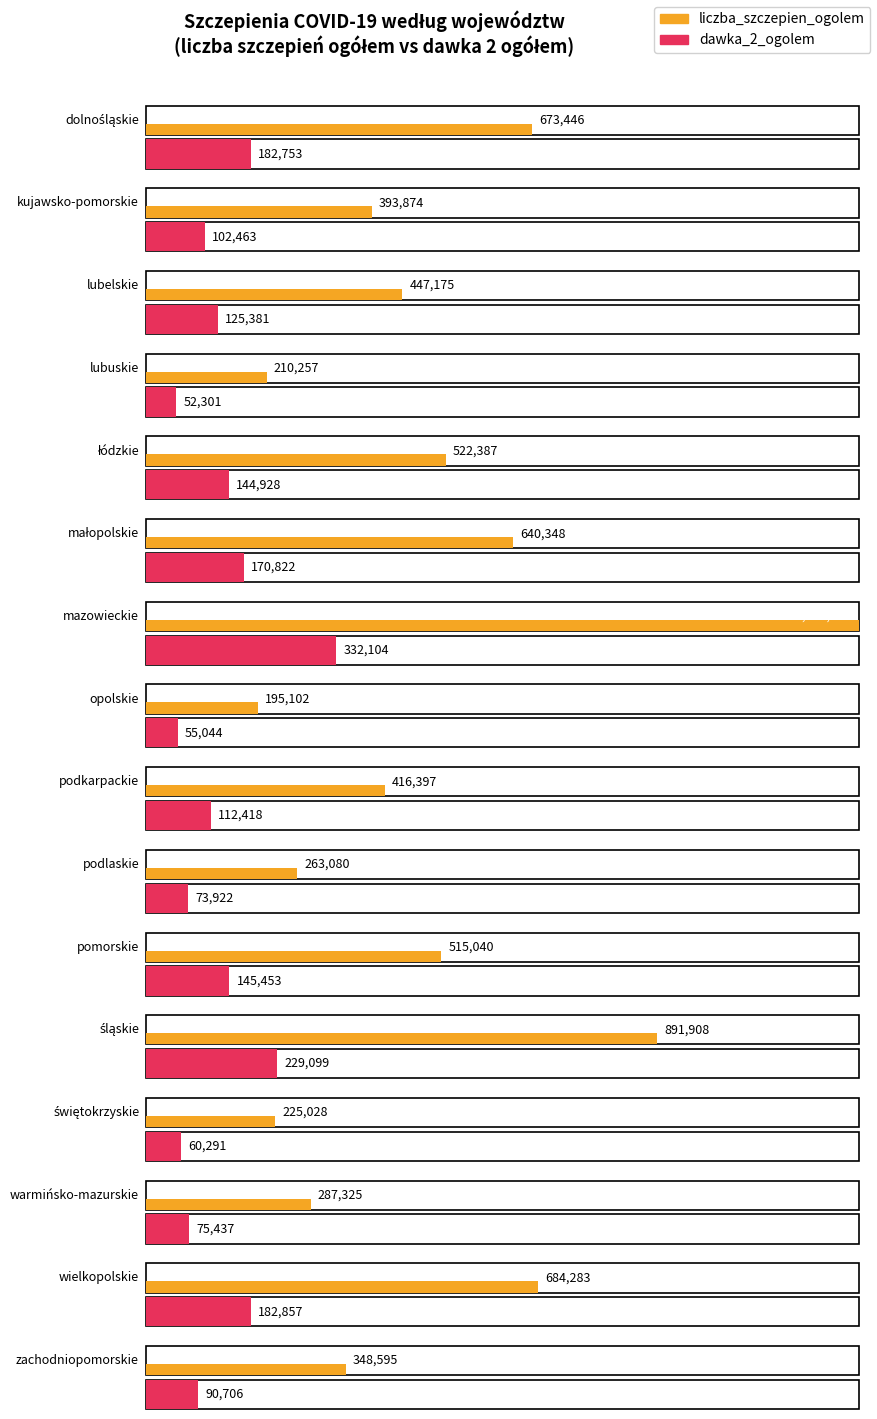

Reading left to right, extract all data points from this chart.

liczba_szczepien_ogolem: dolnośląskie=673446	kujawsko-pomorskie=393874	lubelskie=447175	lubuskie=210257	łódzkie=522387	małopolskie=640348	mazowieckie=1244484	opolskie=195102	podkarpackie=416397	podlaskie=263080	pomorskie=515040	śląskie=891908	świętokrzyskie=225028	warmińsko-mazurskie=287325	wielkopolskie=684283	zachodniopomorskie=348595
dawka_2_ogolem: dolnośląskie=182753	kujawsko-pomorskie=102463	lubelskie=125381	lubuskie=52301	łódzkie=144928	małopolskie=170822	mazowieckie=332104	opolskie=55044	podkarpackie=112418	podlaskie=73922	pomorskie=145453	śląskie=229099	świętokrzyskie=60291	warmińsko-mazurskie=75437	wielkopolskie=182857	zachodniopomorskie=90706